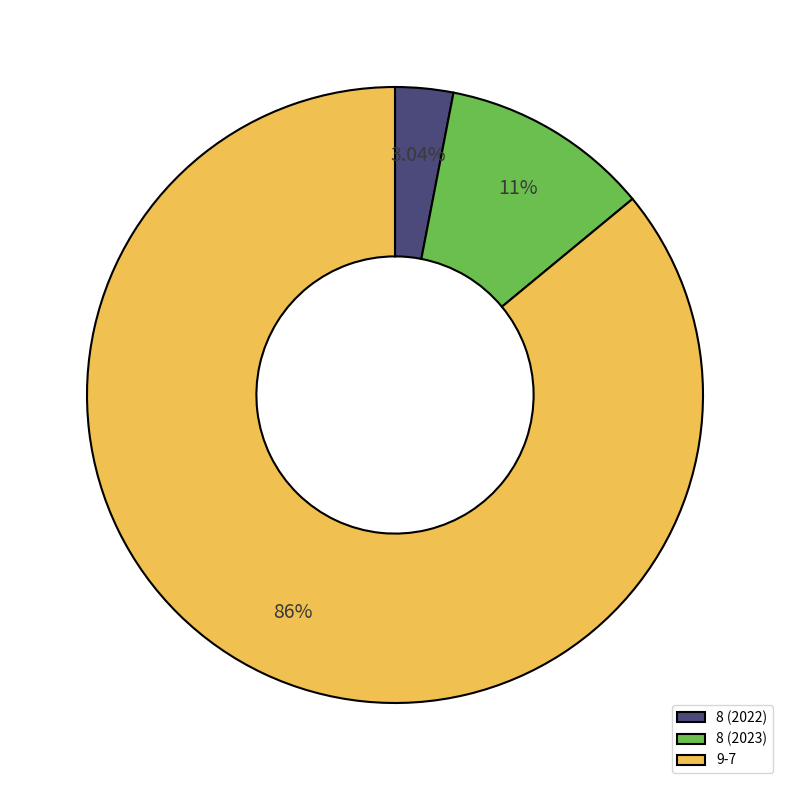

Rank the categories by value from lowest to highest.

8 (2022), 8 (2023), 9-7